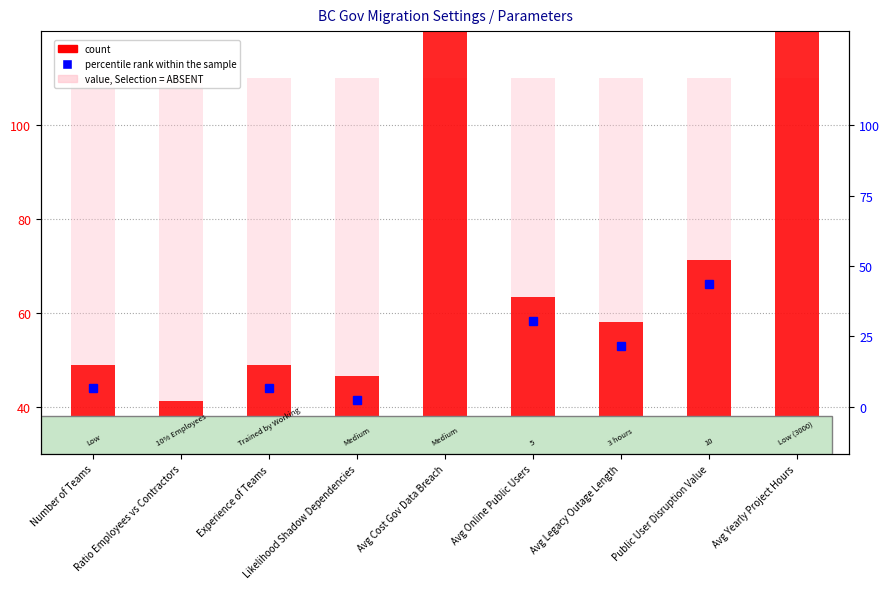

List the labels in order of value, largest first.

Avg Cost Gov Data Breach, Avg Yearly Project Hours, Public User Disruption Value, Avg Online Public Users, Avg Legacy Outage Length, Number of Teams, Experience of Teams, Likelihood Shadow Dependencies, Ratio Employees vs Contractors